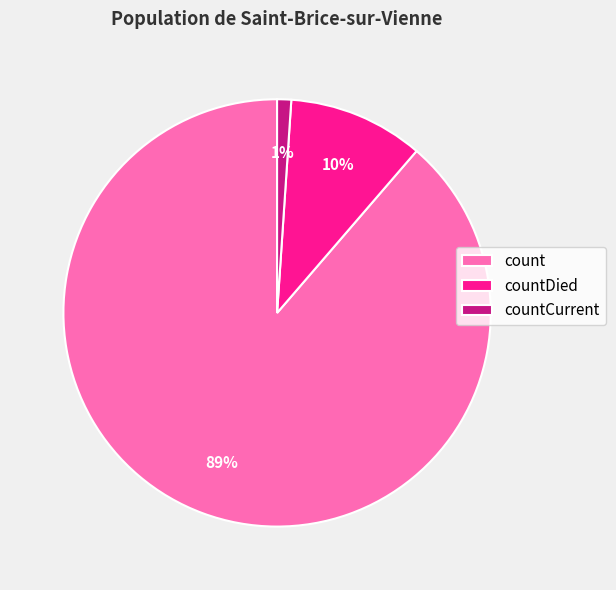

Between countDied and count, which is larger?

count